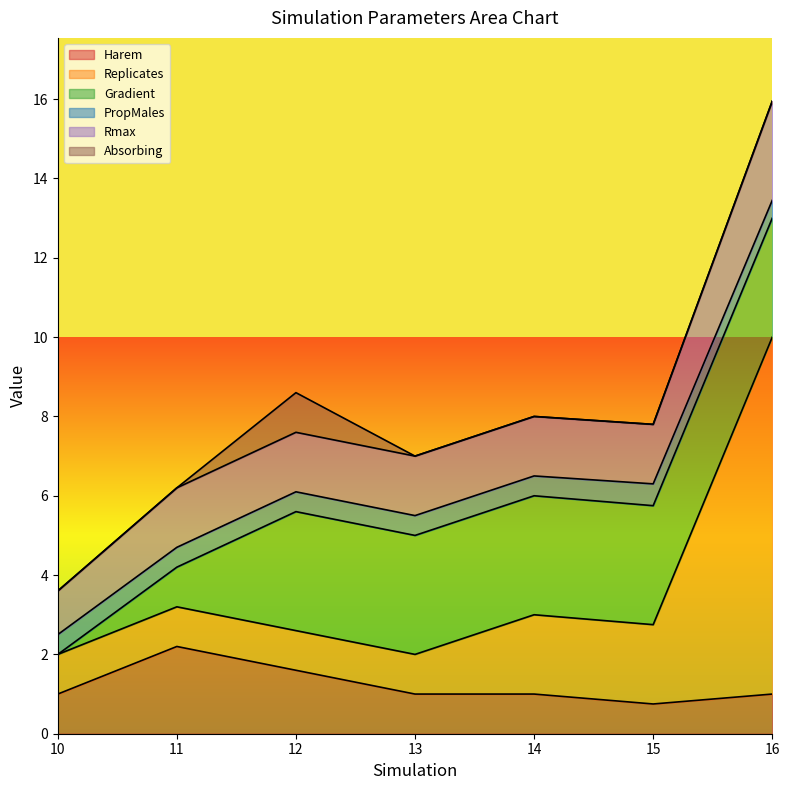

How many interior local peaks does the Rmax series have?

2